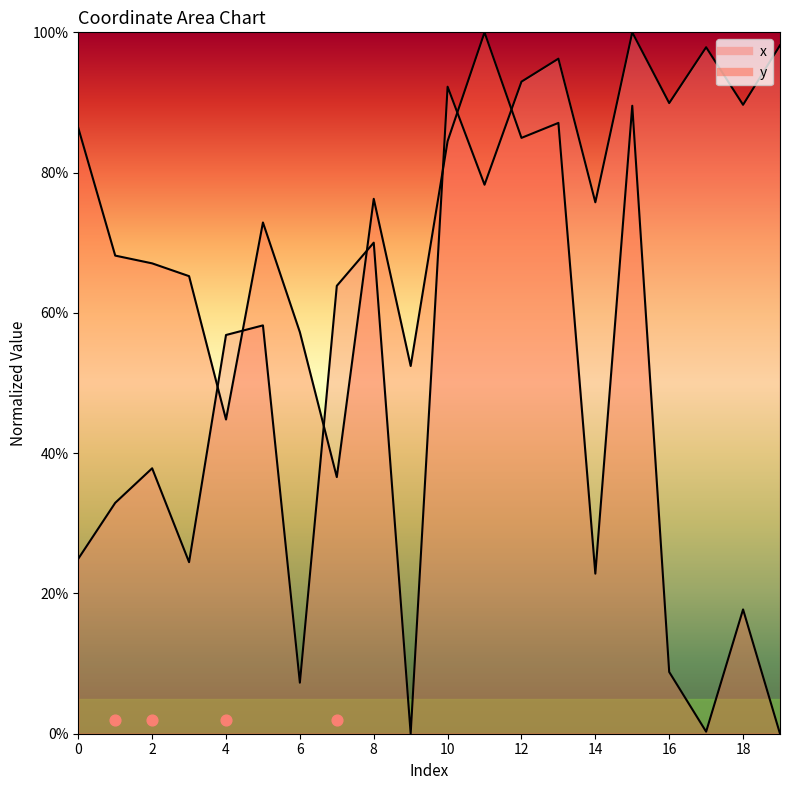

Which series contains the lowest Y value?

x